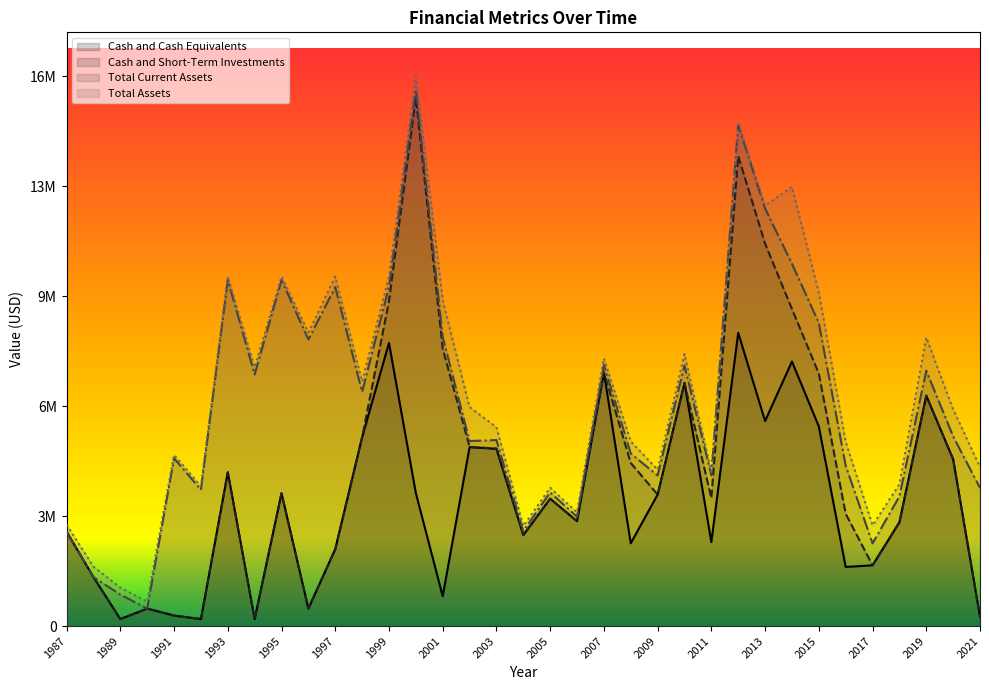

What is the lowest value of the Cash and Cash Equivalents series?

200000